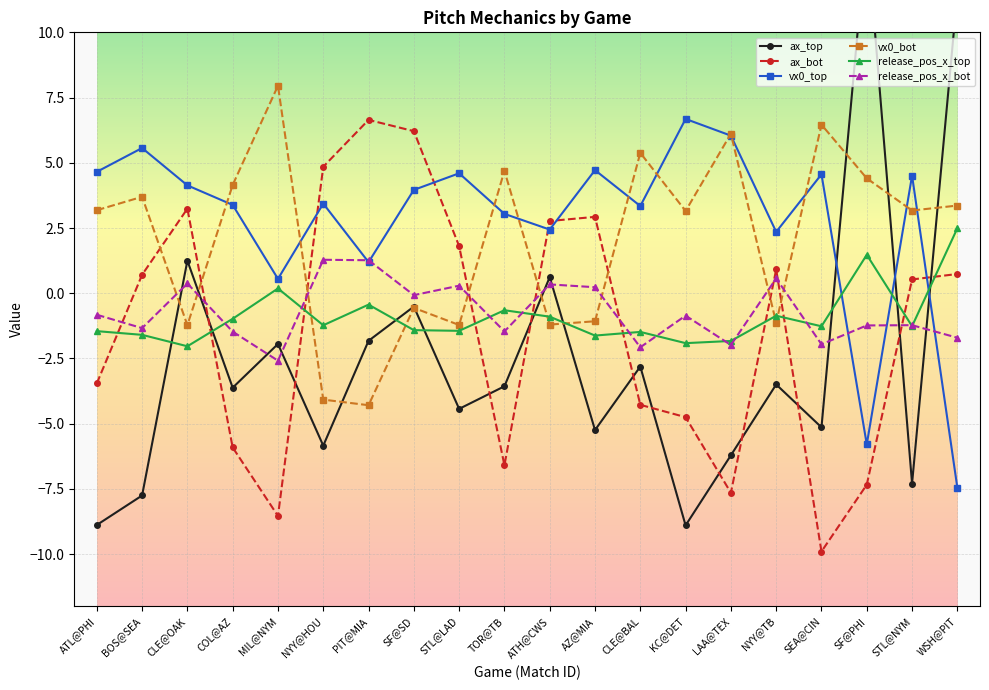

At which category does release_pos_x_top reach its first local valley?

CLE@OAK